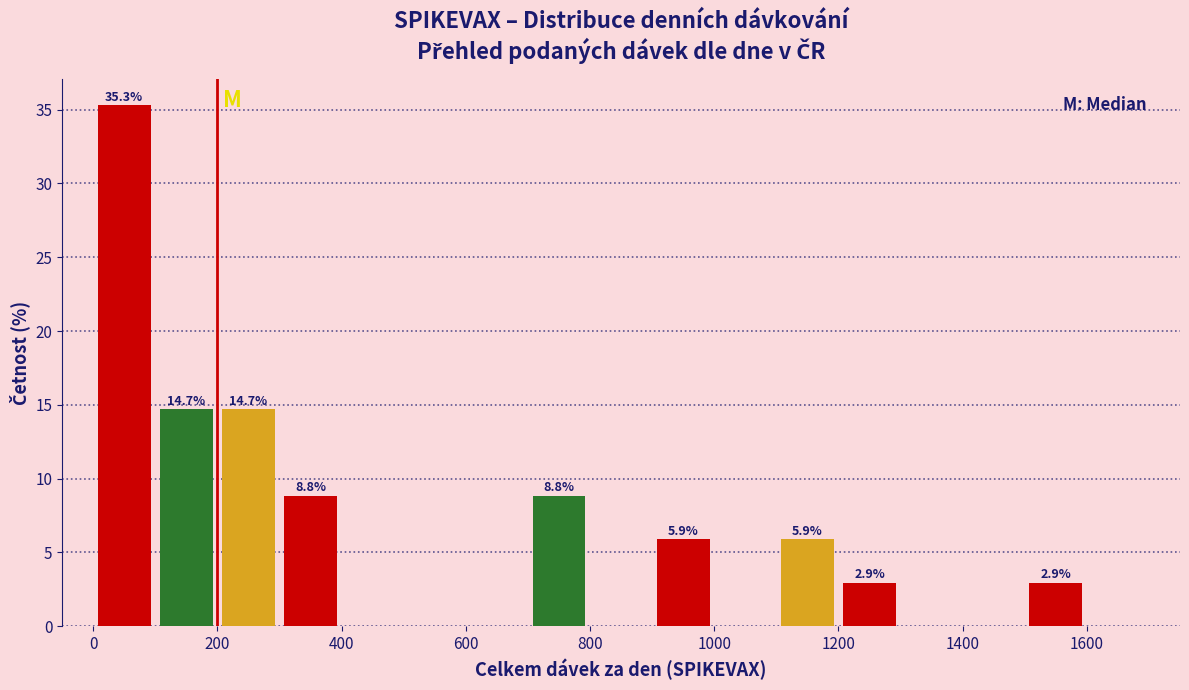

Over which range of the x-axis is the bar tallest?

0 to 100